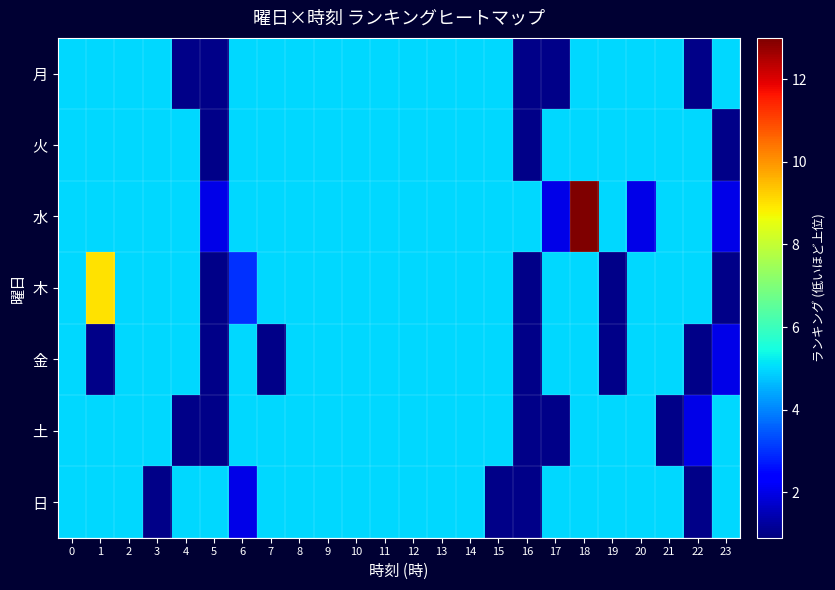

Which series has the largest total across all categories?

水